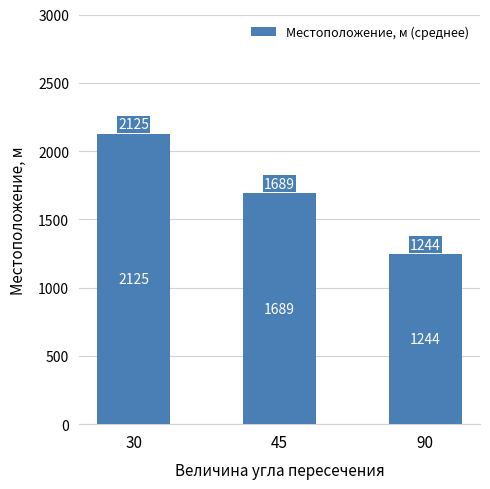

What is the difference between the maximum and minimum values?

881.5